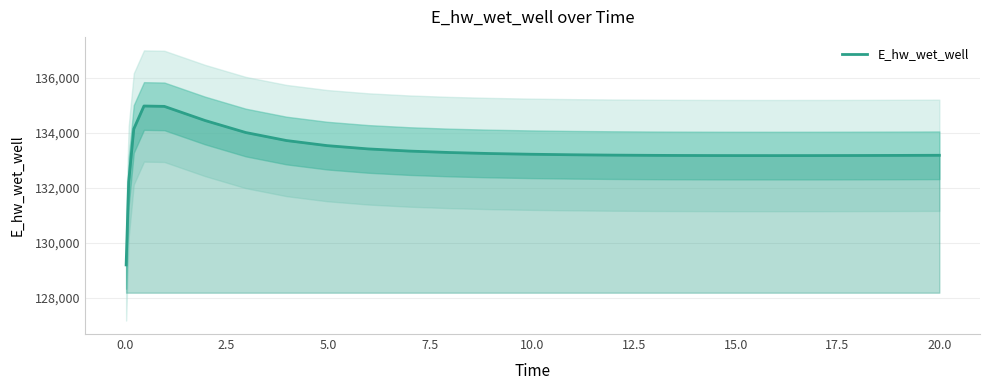

What is the maximum value shown in the chart?

134965.9